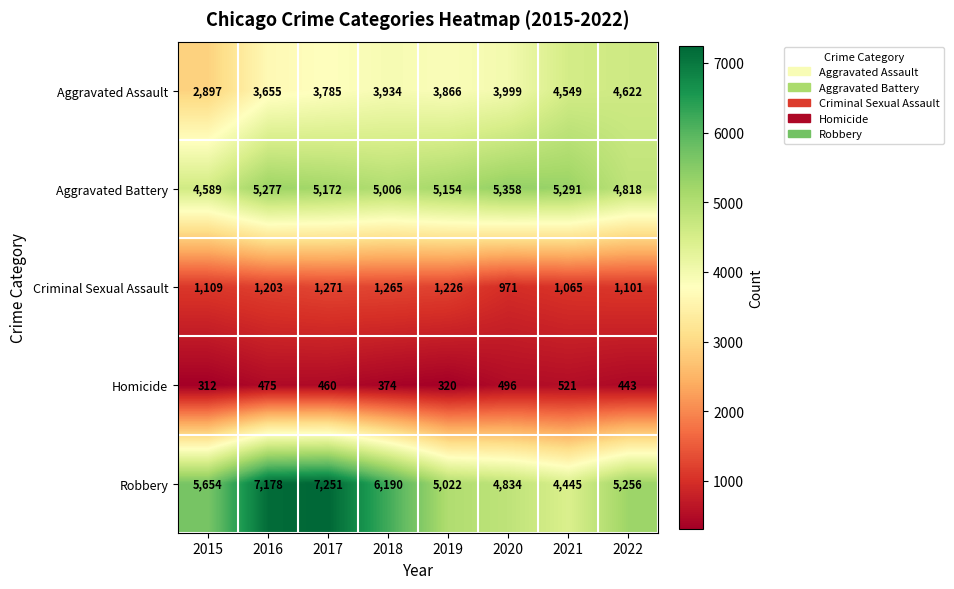

List the series in order of their peak value, lowest first.

Homicide, Criminal Sexual Assault, Aggravated Assault, Aggravated Battery, Robbery